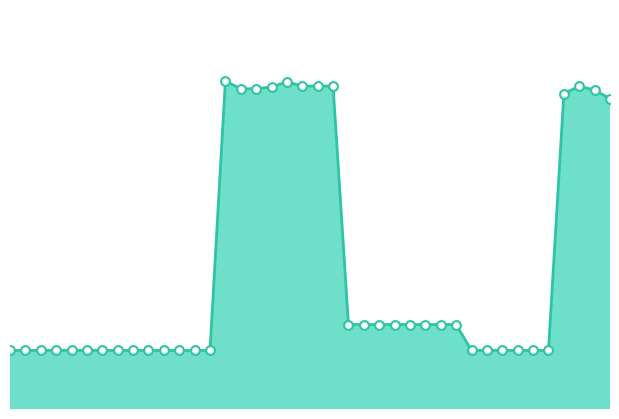

Is this an area chart (filled region under the line)?

Yes